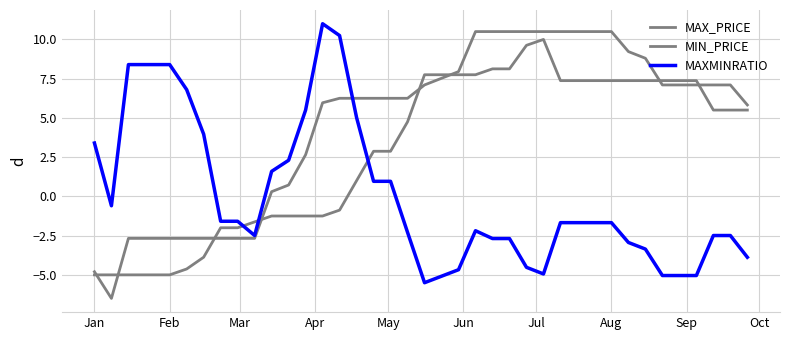

Rank the series by their maximum value, from highest to lowest.

MAXMINRATIO, MAX_PRICE, MIN_PRICE